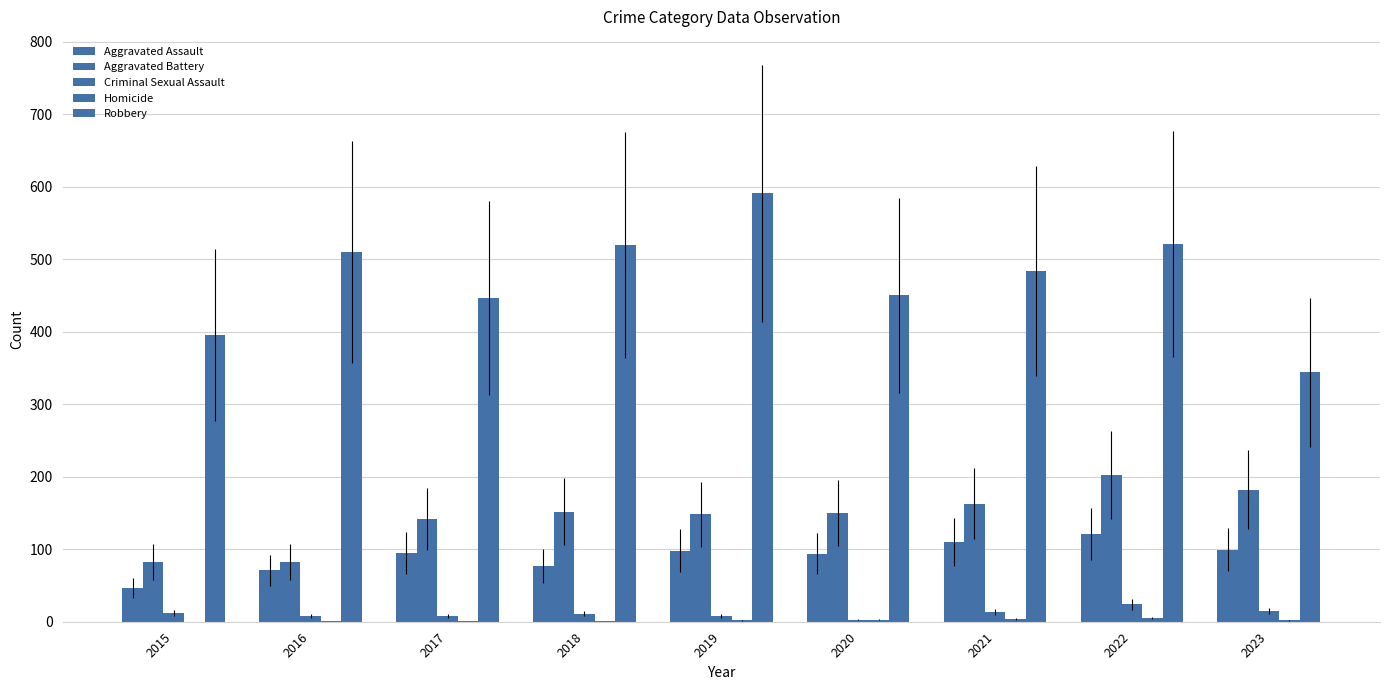

What is the sum of all Aggravated Battery values?

1303